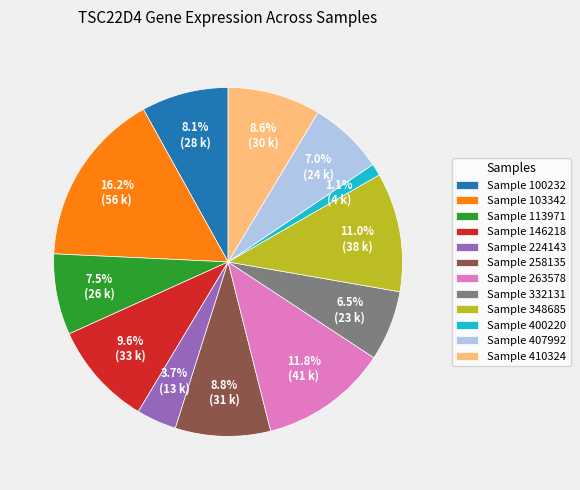

What percentage is NOT represented by Sample 258135?

91.2%